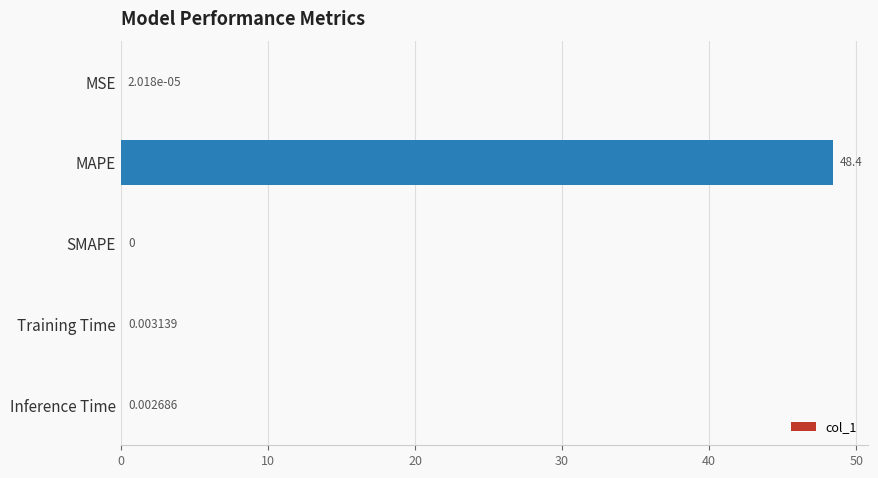

What is the sum of all values?

48.4